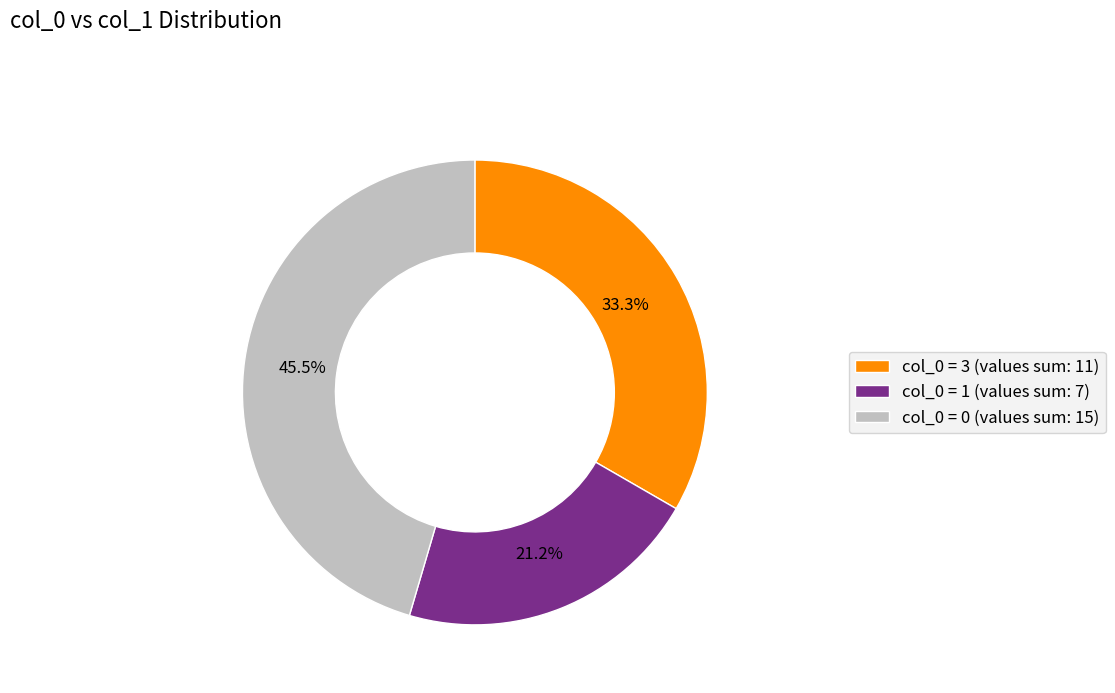

Which category has the biggest portion of the pie?

col_0 = 0 (values sum: 15)